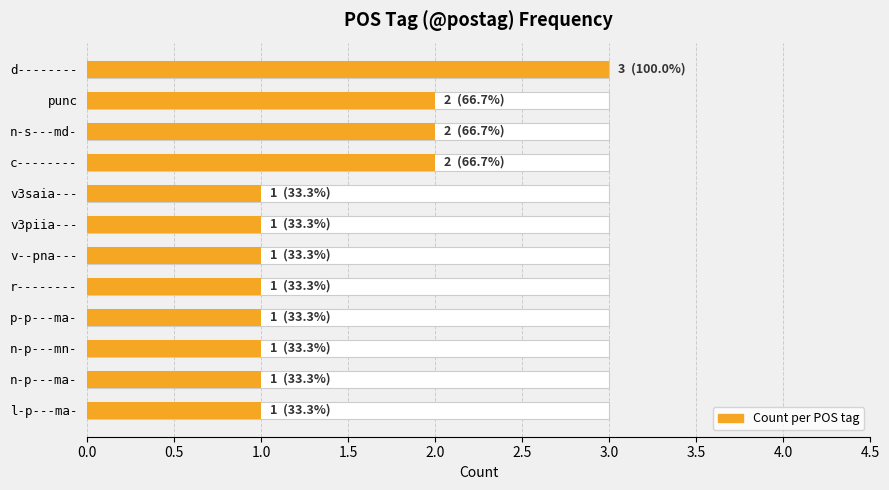

What is the difference between the second highest and minimum values?

1